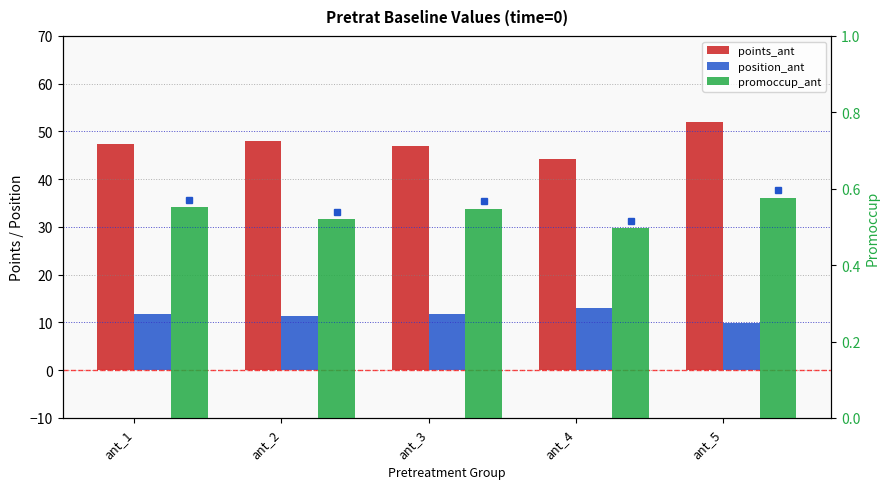

Where is promoccup_ant nearest to the value 0?

ant_4